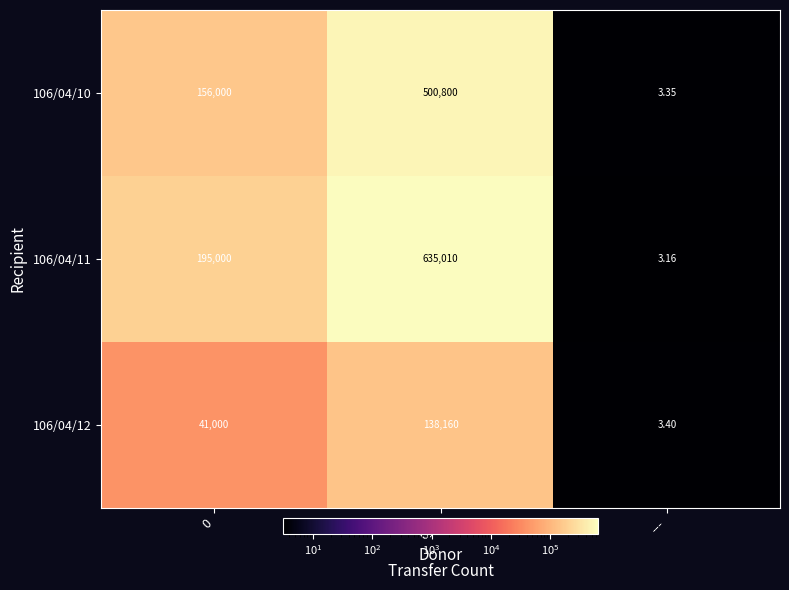

Is the value of 106/04/11 at 0 greater than the value of 106/04/10 at 0?

Yes